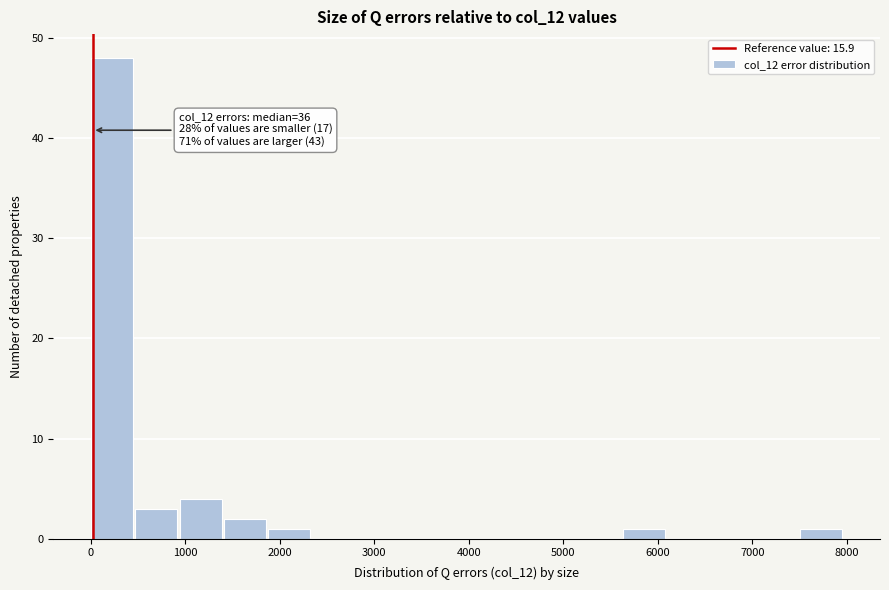

Over which range of the x-axis is the bar tallest?

0 to 500